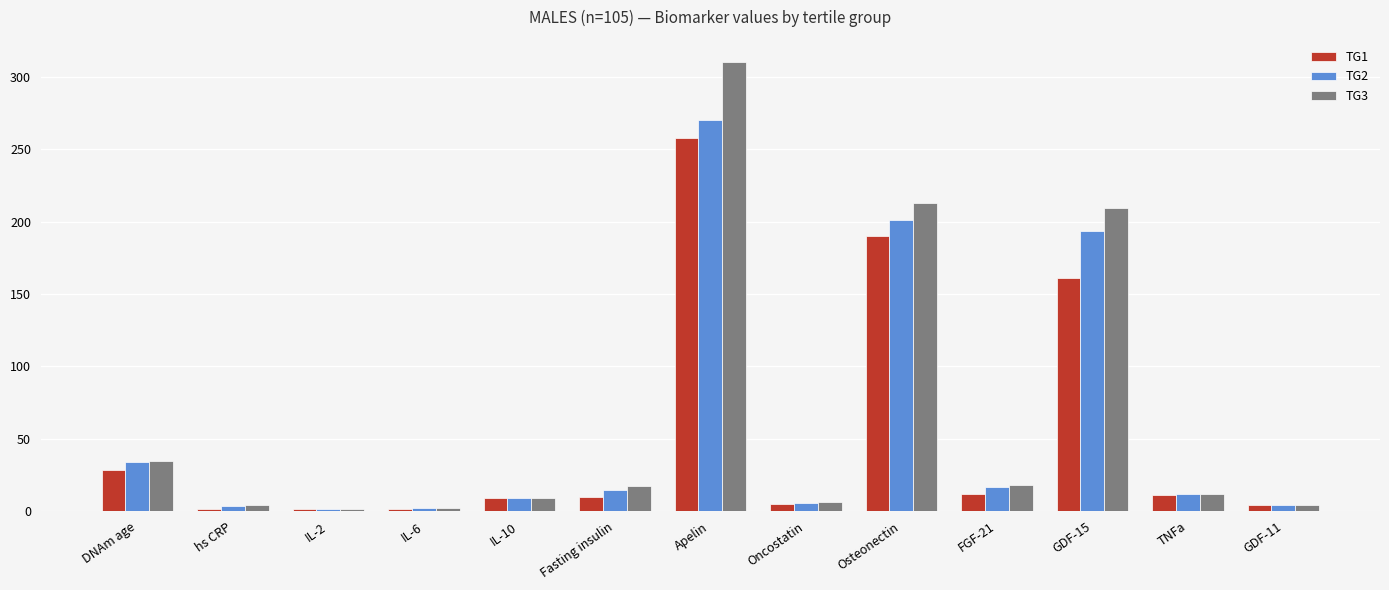

How many data points does each series have?

13